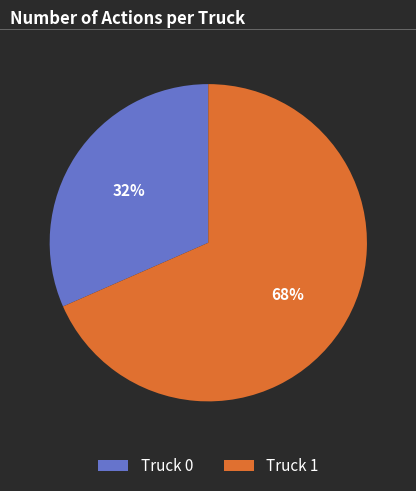

To the nearest percent, what is the combined percentage of Truck 0 and Truck 1?

100%